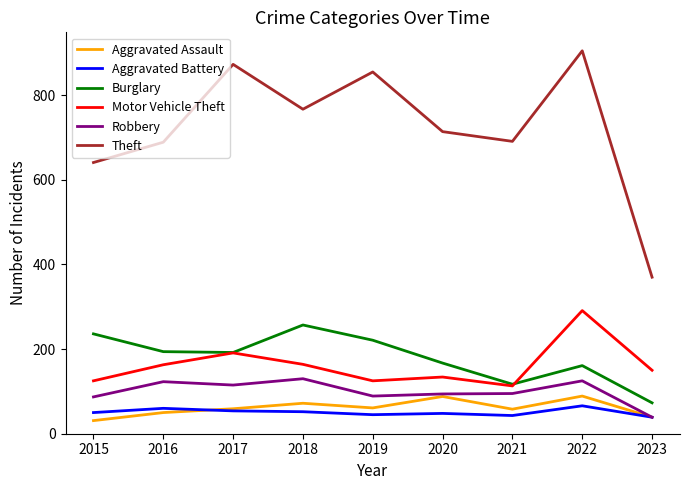

True or false: Aggravated Assault has more than 0 interior local peaks.

True